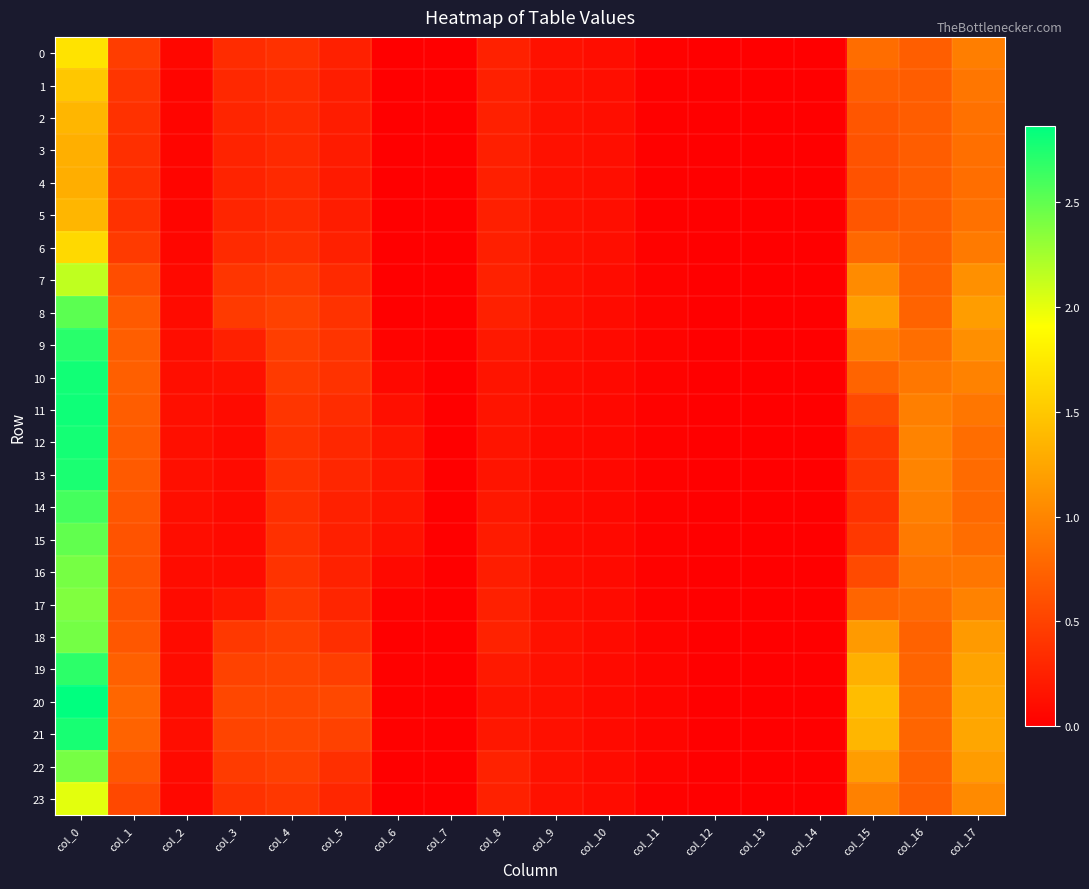

Rank the series at col_3 from lowest to highest value.

15, 12, 14, 13, 11, 16, 10, 17, 9, 4, 3, 5, 2, 1, 6, 0, 23, 7, 18, 8, 22, 19, 21, 20